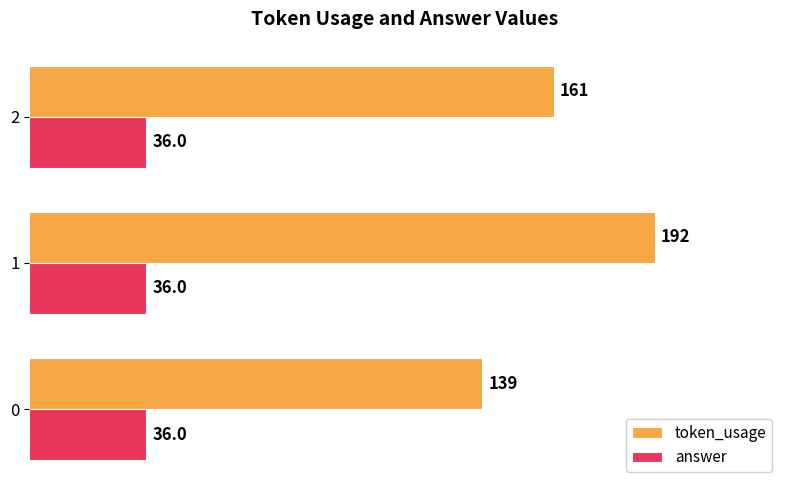

What is the smallest value displayed?

36